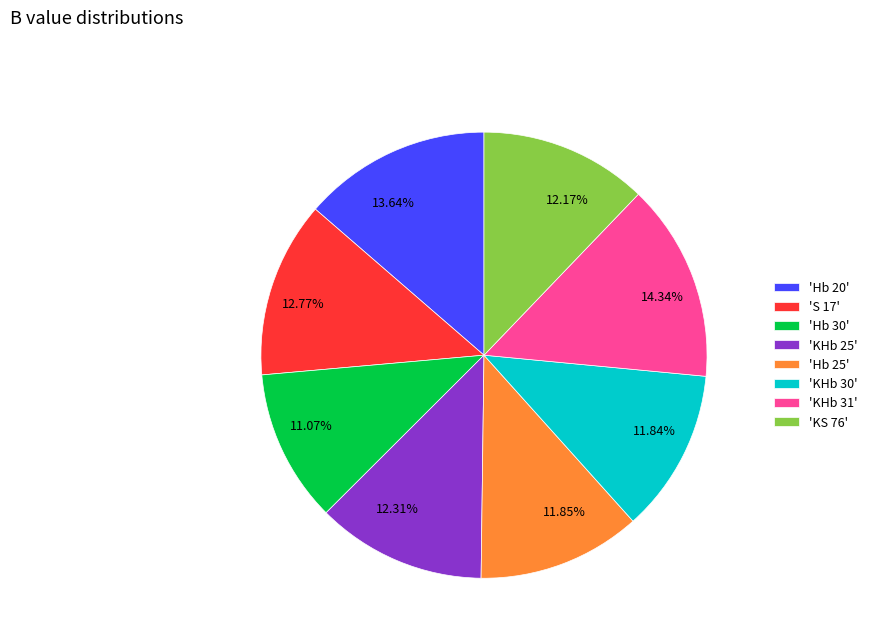

Is there any slice that represents more than half of the pie?

No